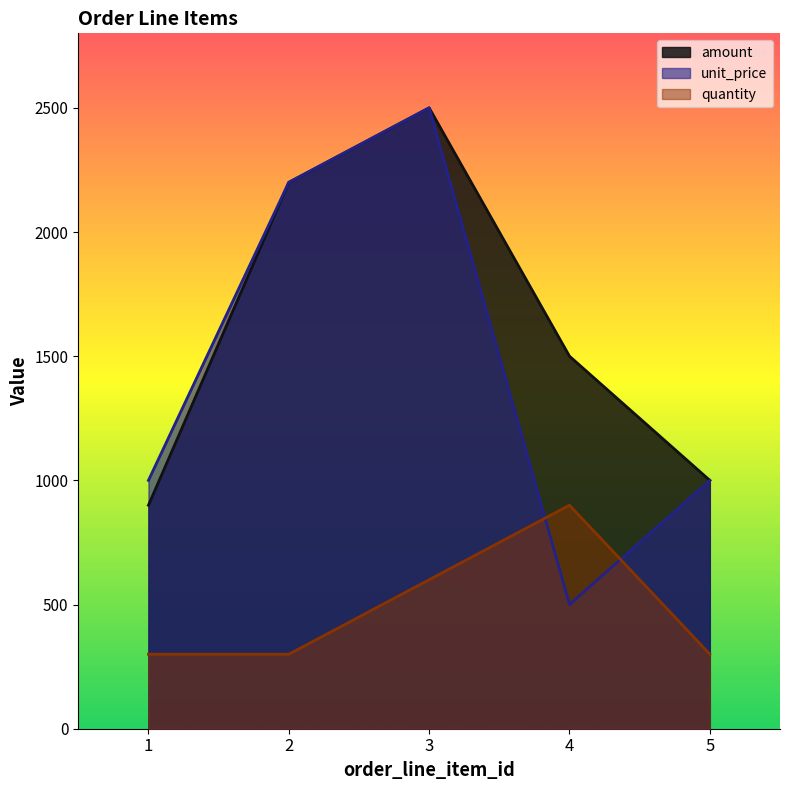

Reading left to right, transcribe all the data shown in this chart.

amount: 900	2200	2500	1500	1000
unit_price: 1000	2200	2500	500	1000
quantity: 300	300	600	900	300